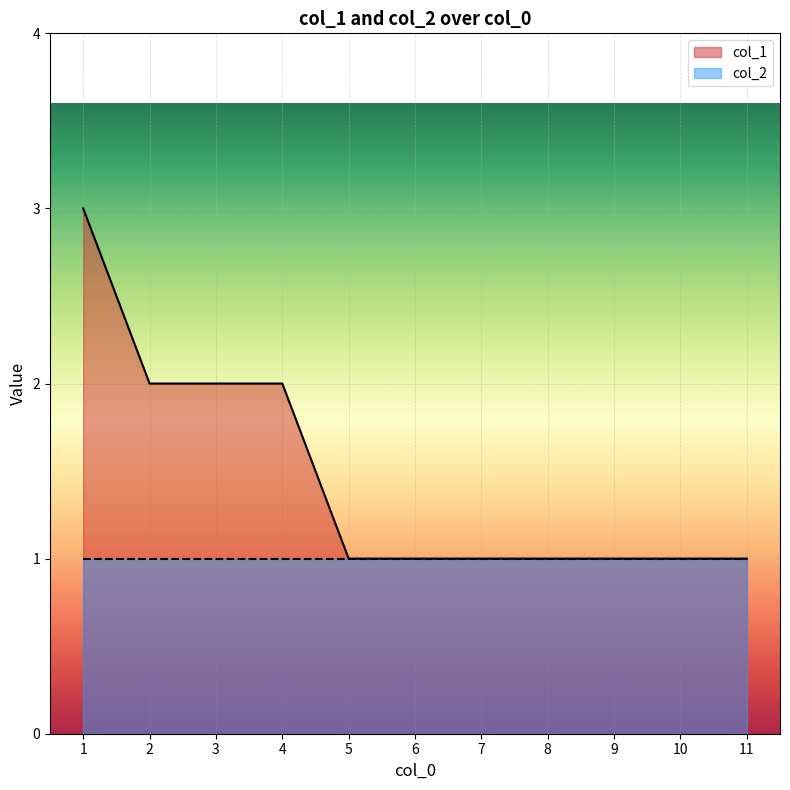

How many values exceed 1?

4